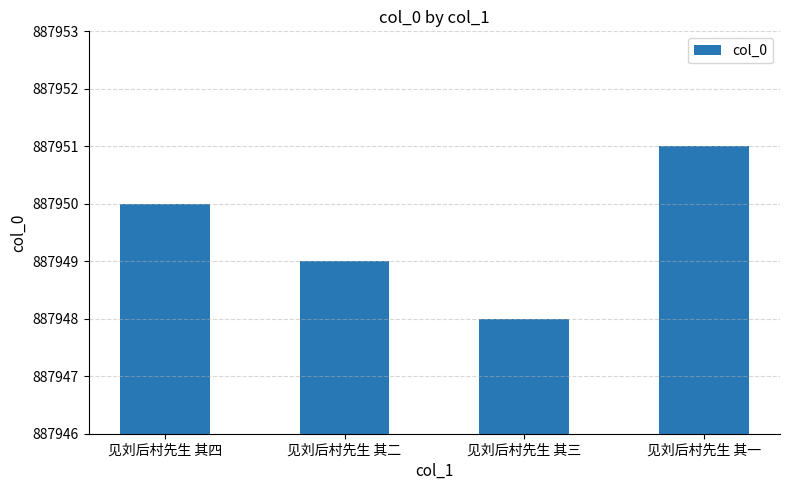

Count the values in the range 887949 to 887951.

3